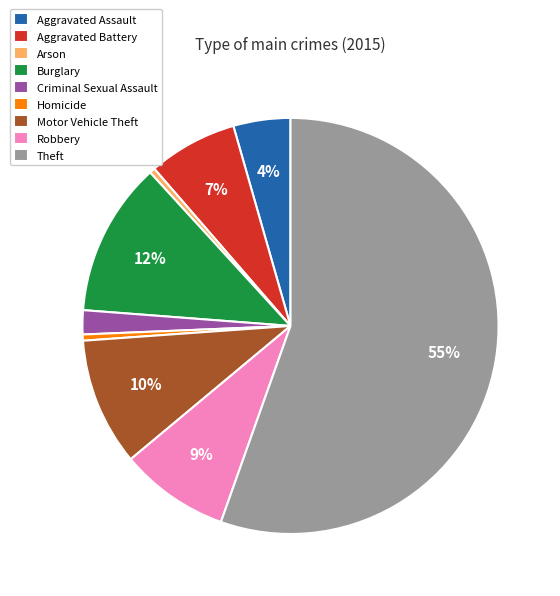

Which slice is the largest?

Theft